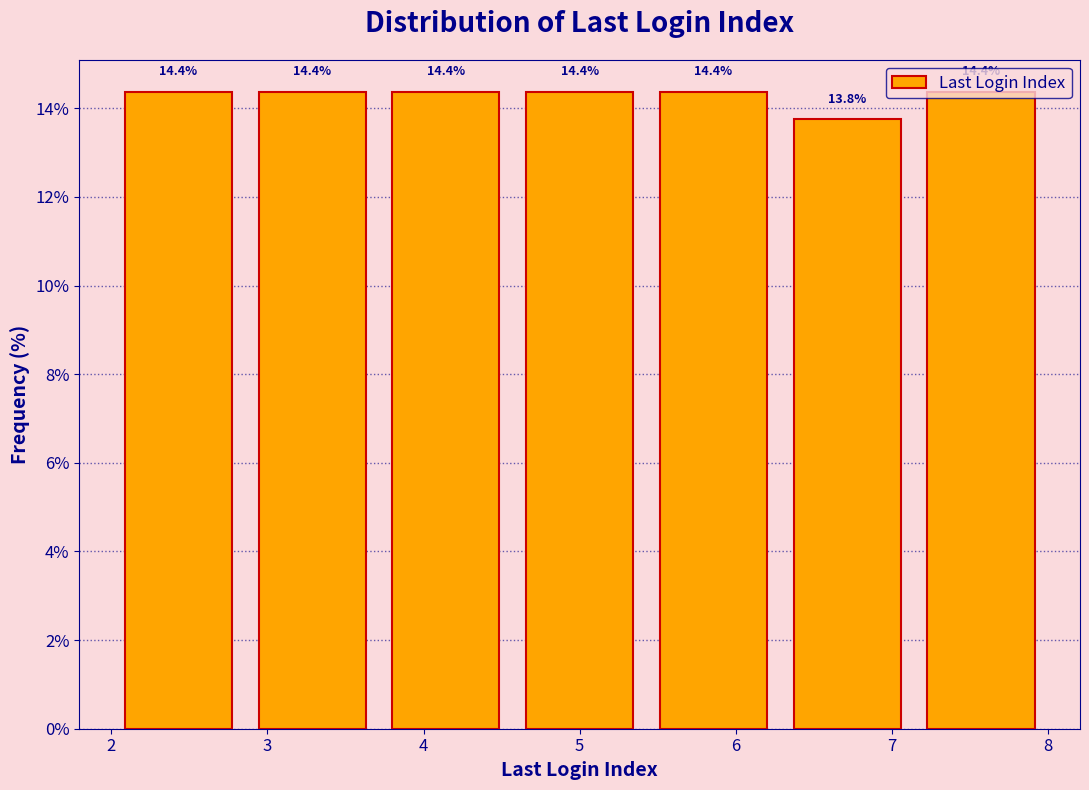

Reading left to right, transcribe this chart: for each bar, give the range it covers on the x-axis and its height. The bar edges are not printed on the chart, so give them approximately, as read against the axis.

2.0 to 2.9: 14.4
2.9 to 3.7: 14.4
3.7 to 4.6: 14.4
4.6 to 5.4: 14.4
5.4 to 6.3: 14.4
6.3 to 7.1: 13.8
7.1 to 8.0: 14.4